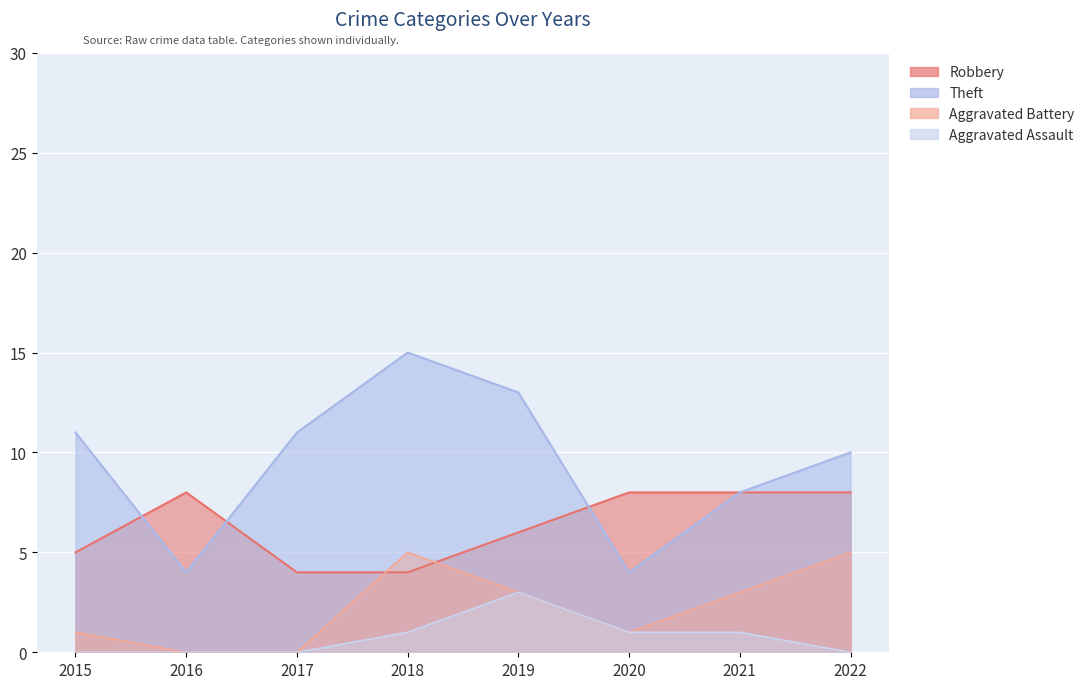

At which category does Theft reach its first local valley?

2016